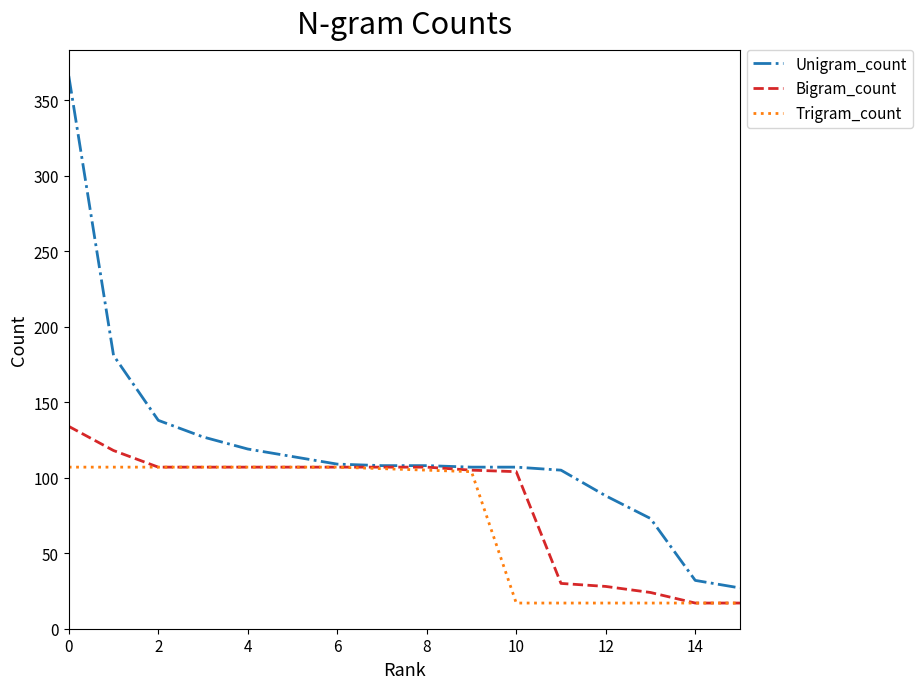

What is the smallest value displayed?

17